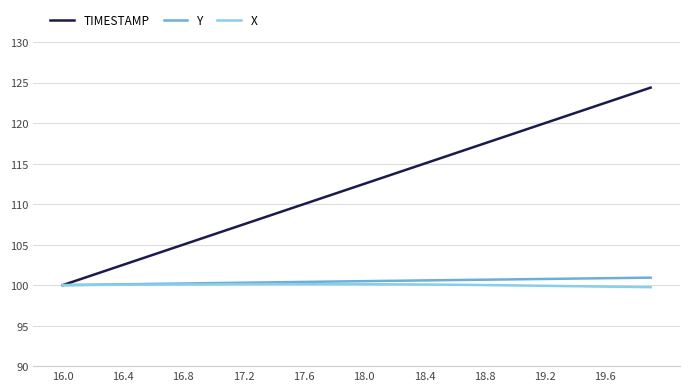

What is the greatest value displayed?

124.4